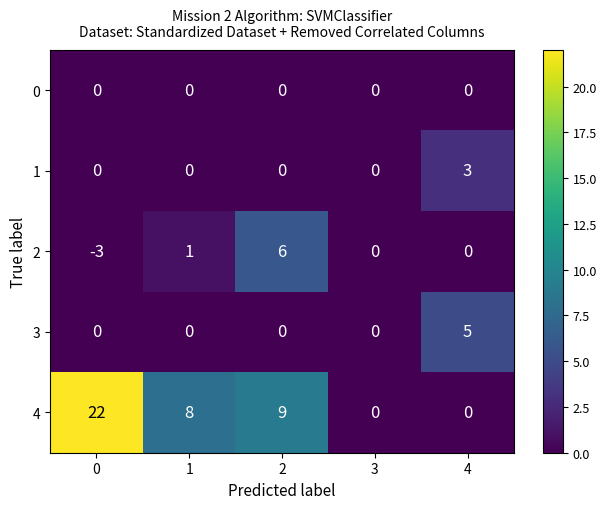

How many 2 values are between 0 and 1?

3